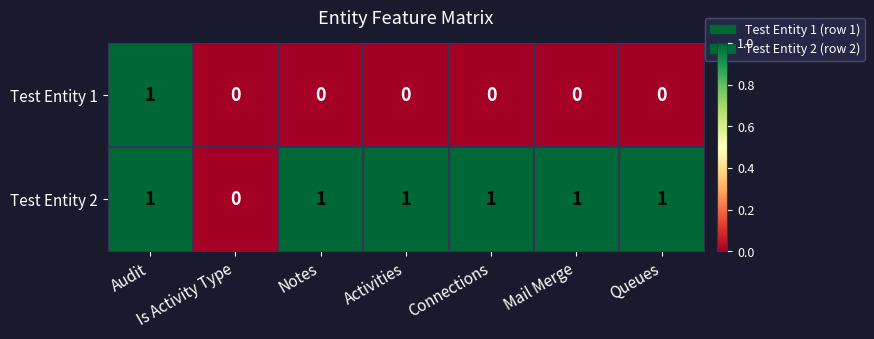

Is it true that Test Entity 2 equals 1 at Audit?

True